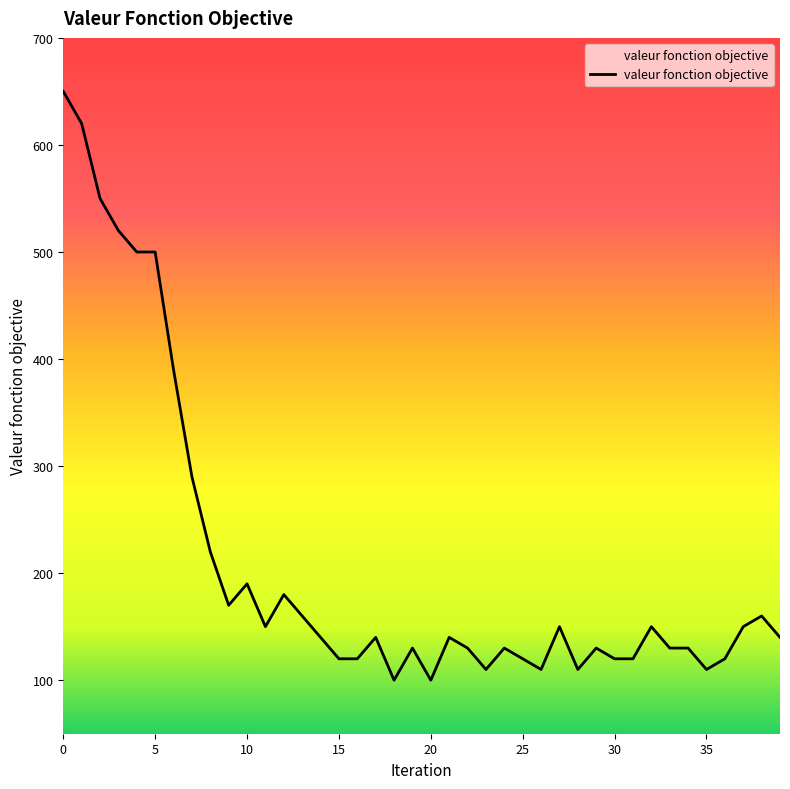

What is the difference between the maximum and minimum values?

550